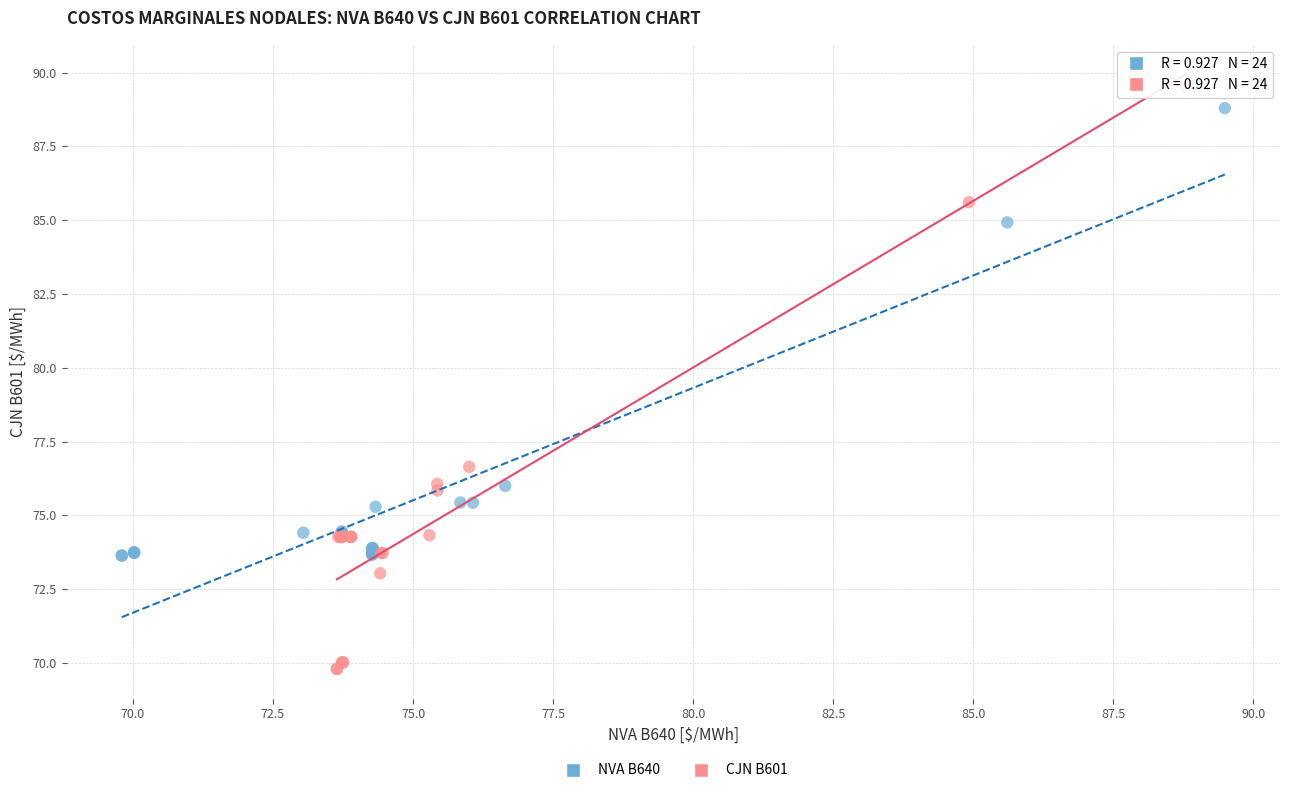

Which series reaches the minimum Y coordinate?

CJN B601